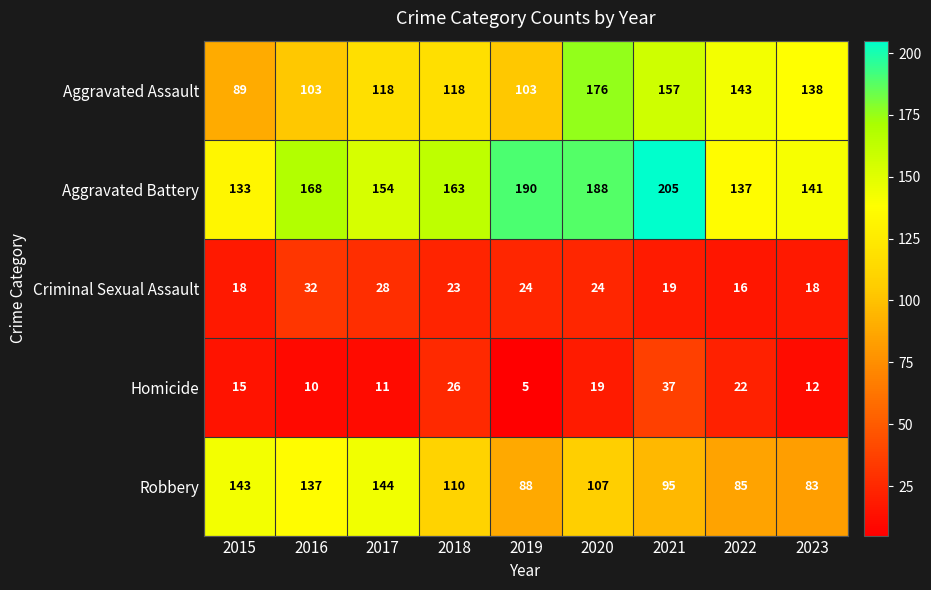

At which label does Homicide reach its peak?

2021